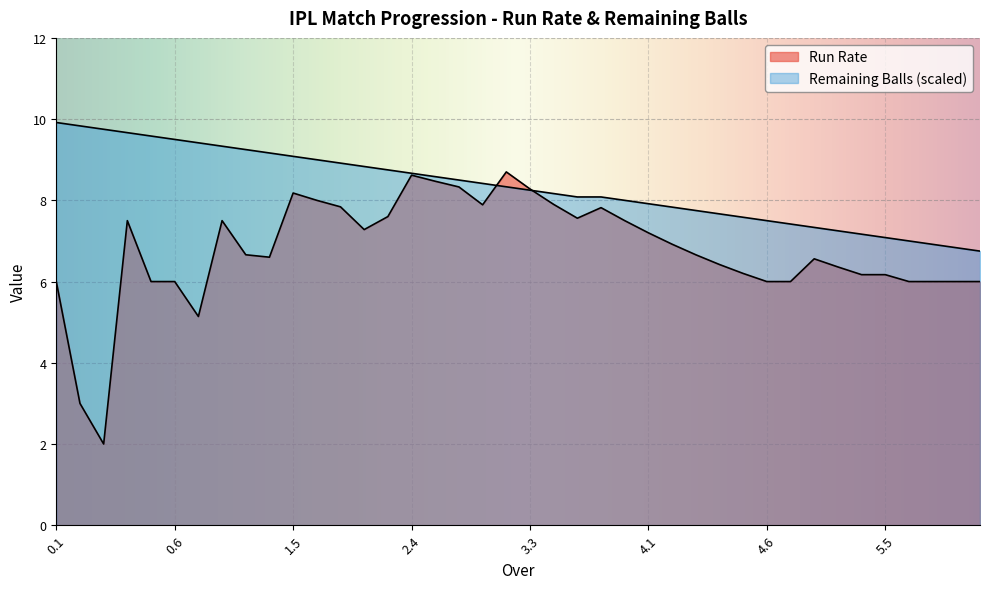

What is the difference between the second highest and second lowest values in the Run Rate series?

5.6